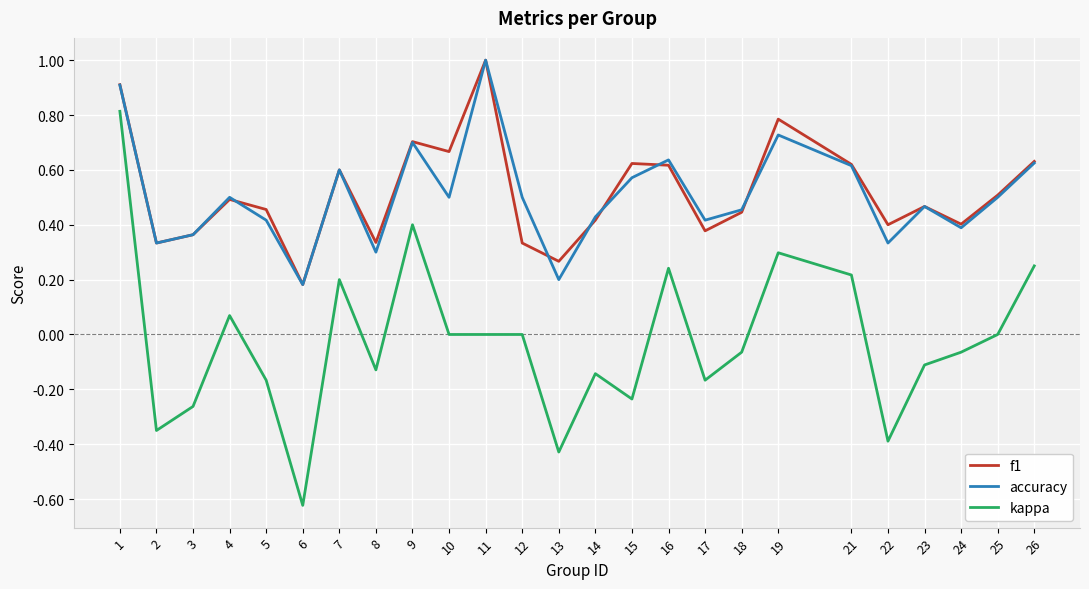

Is the value of accuracy at 2 greater than the value of kappa at 18?

Yes